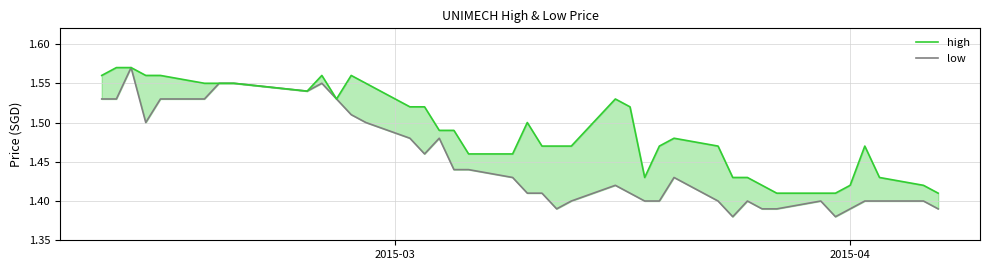

What is the sum of all high values?

59.6